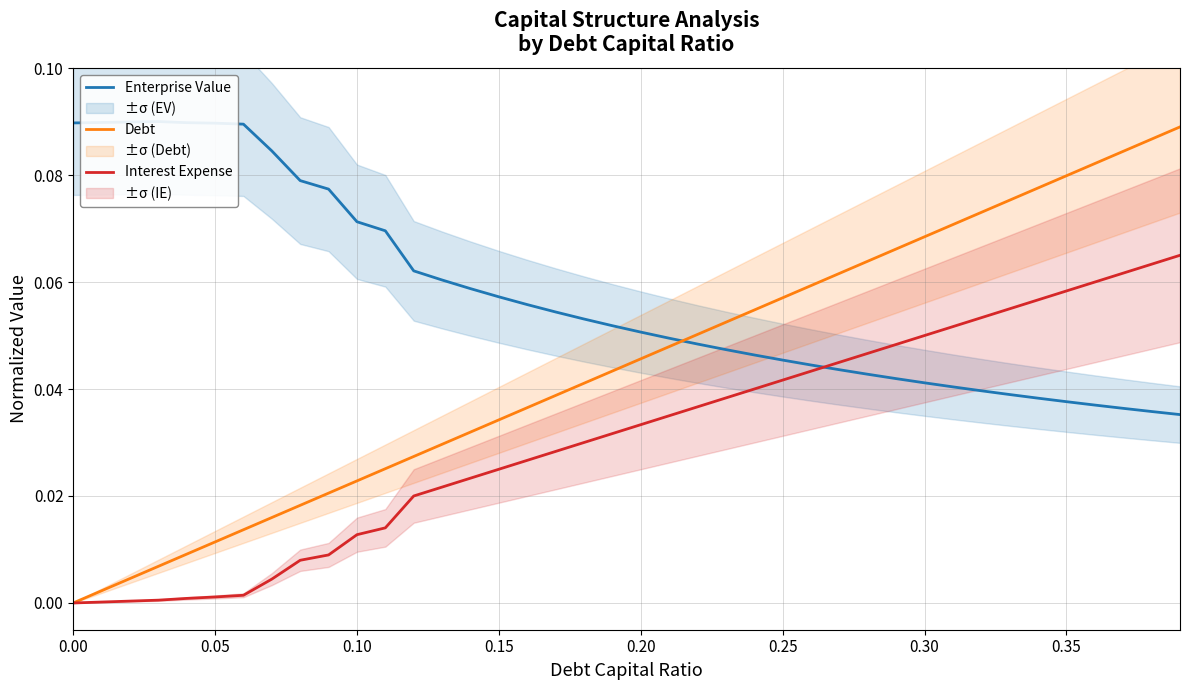

Reading right to left, extract all data points from this chart.

Enterprise Value: 0.0	0.0	0.0	0.0	0.0	0.0	0.0	0.0	0.0	0.0	0.0	0.0	0.0	0.0	0.0	0.0	0.0	0.0	0.0	0.1	0.1	0.1	0.1	0.1	0.1	0.1	0.1	0.1	0.1	0.1	0.1	0.1	0.1	0.1	0.1	0.1	0.1	0.1	0.1	0.1
Debt: 0.1	0.1	0.1	0.1	0.1	0.1	0.1	0.1	0.1	0.1	0.1	0.1	0.1	0.1	0.1	0.1	0.1	0.1	0.0	0.0	0.0	0.0	0.0	0.0	0.0	0.0	0.0	0.0	0.0	0.0	0.0	0.0	0.0	0.0	0.0	0.0	0.0	0.0	0.0	0.0
Interest Expense: 0.1	0.1	0.1	0.1	0.1	0.1	0.1	0.1	0.1	0.1	0.0	0.0	0.0	0.0	0.0	0.0	0.0	0.0	0.0	0.0	0.0	0.0	0.0	0.0	0.0	0.0	0.0	0.0	0.0	0.0	0.0	0.0	0.0	0.0	0.0	0.0	0.0	0.0	0.0	0.0